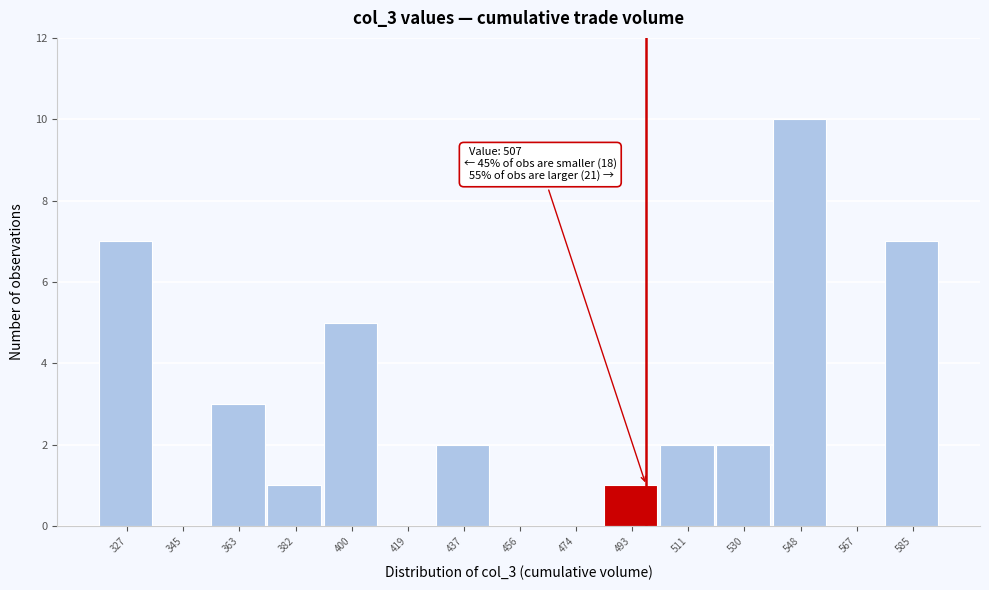

Reading left to right, list all the values displayed in this chart.

327=7	345=0	363=3	382=1	400=5	419=0	437=2	456=0	474=0	493=1	511=2	530=2	548=10	567=0	585=7